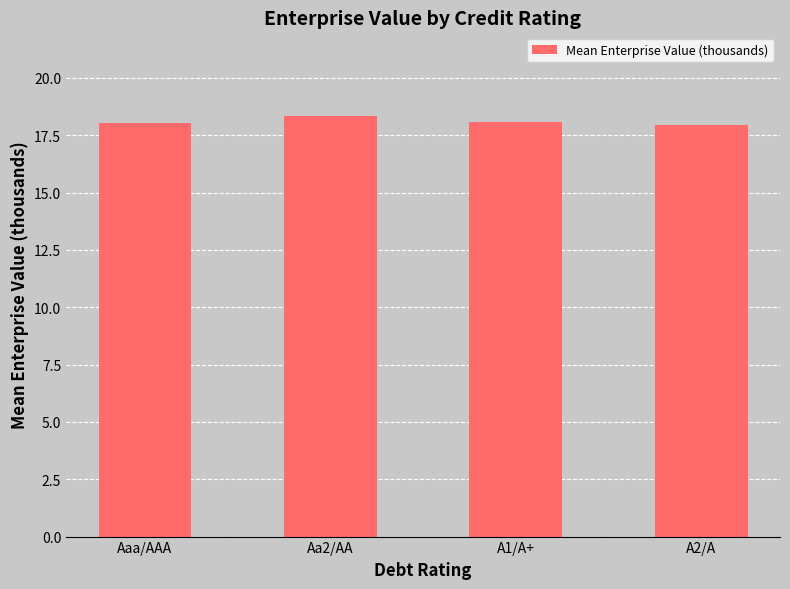

Is it true that the value at A1/A+ is 18.1?

True